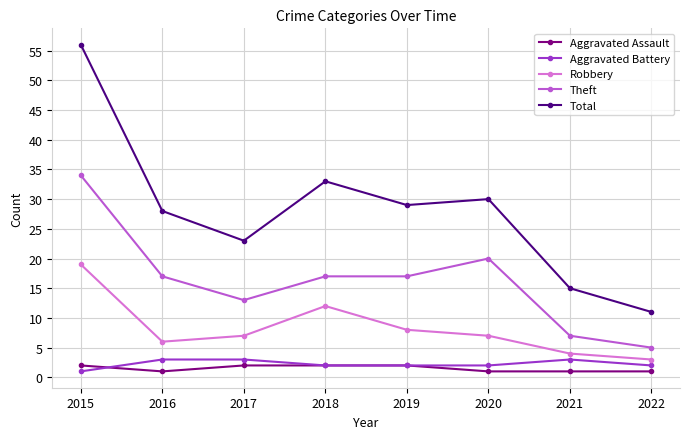

At which category does Total reach its first local peak?

2018